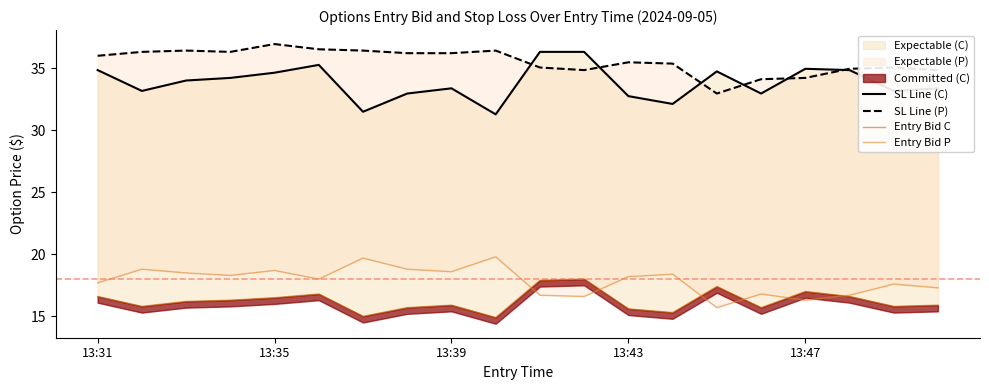

How many values in the SL Line (P) series are below 36?

10